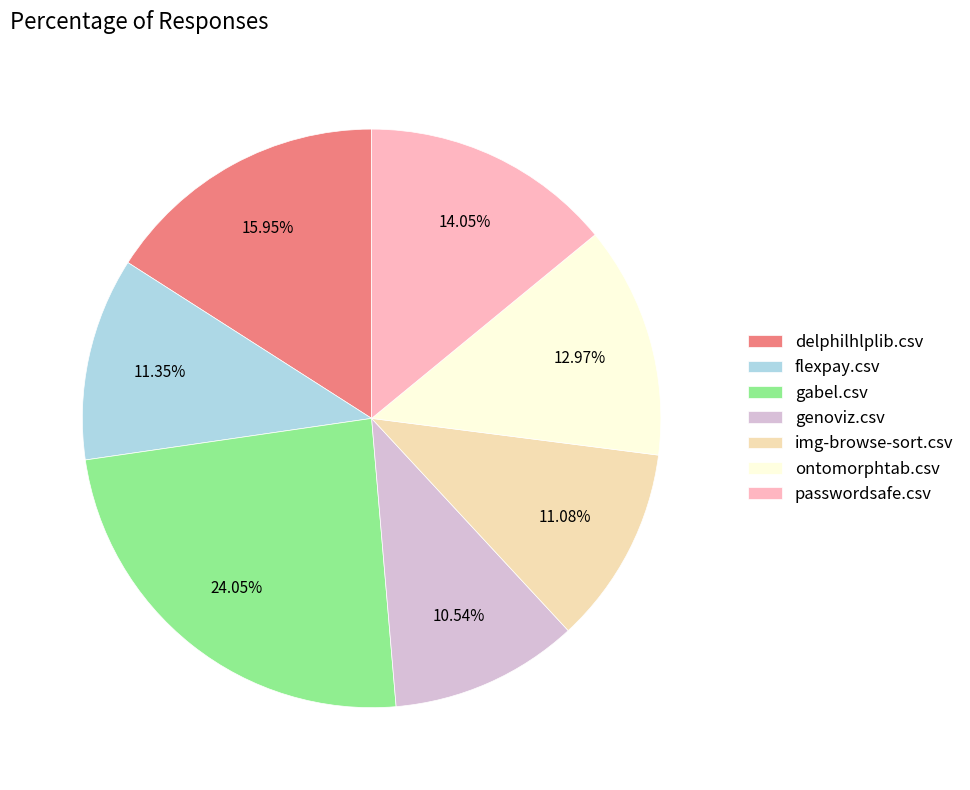

Between gabel.csv and delphilhlplib.csv, which is larger?

gabel.csv